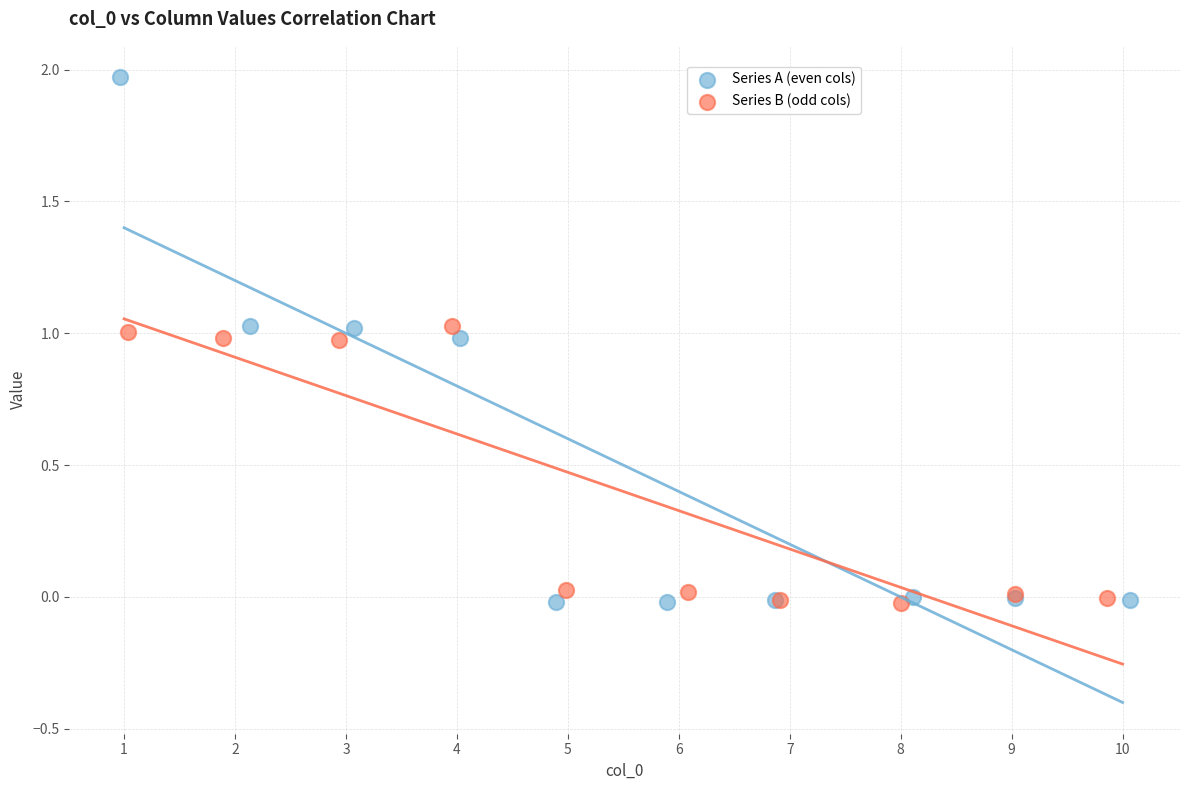

Which series contains the highest Y value?

Series A (even cols)